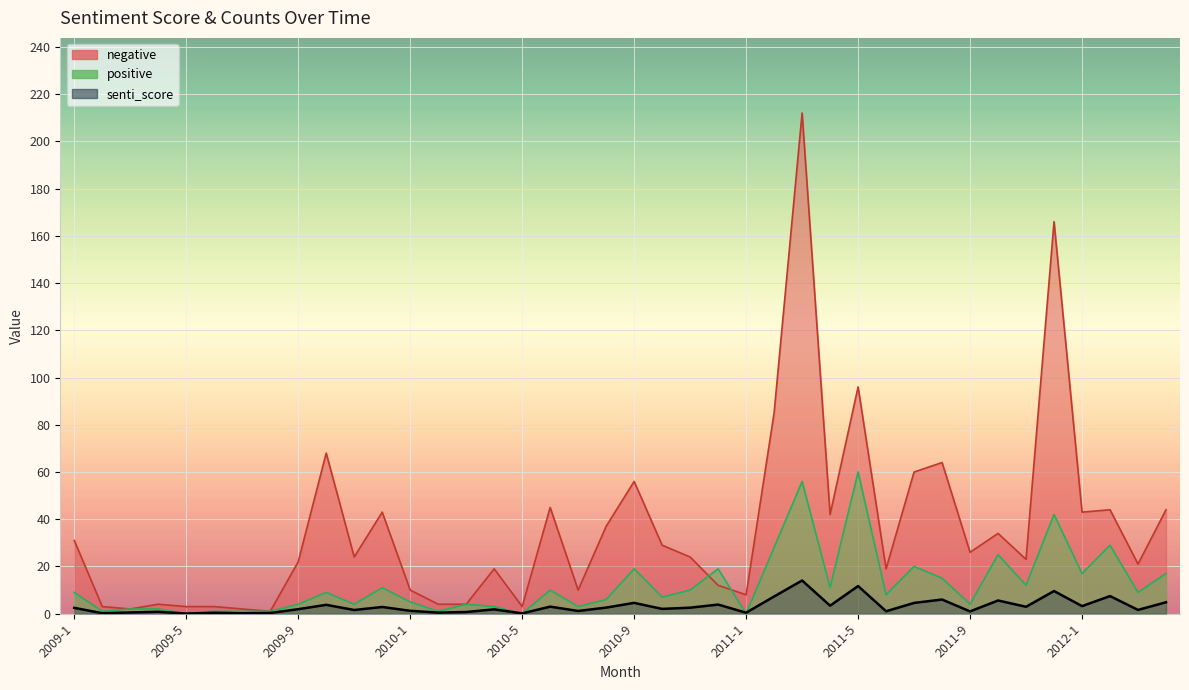

What are all the series names shown in the legend?

senti_score, positive, negative